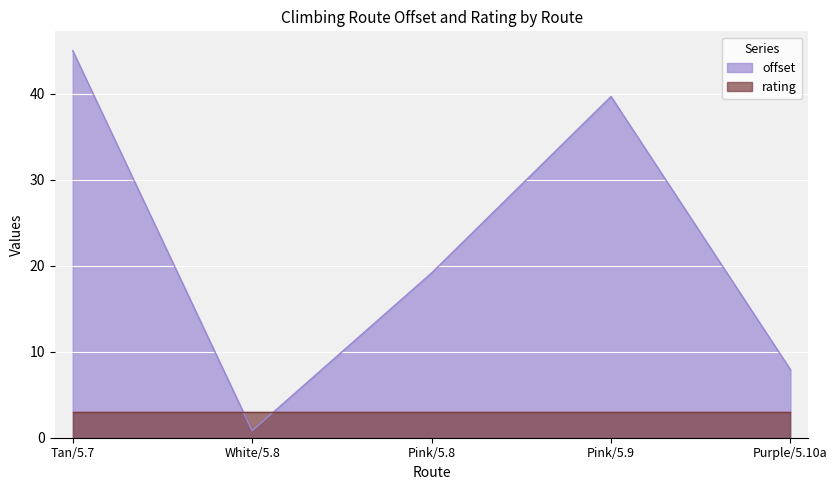

How many lines are shown in the chart?

2